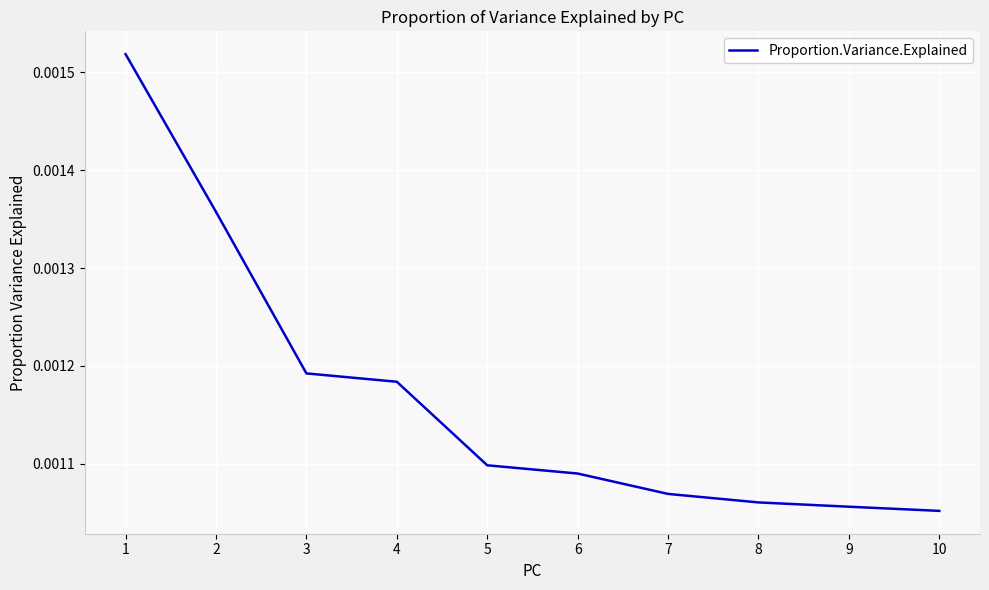

Which has a higher value, 7 or 10?

7